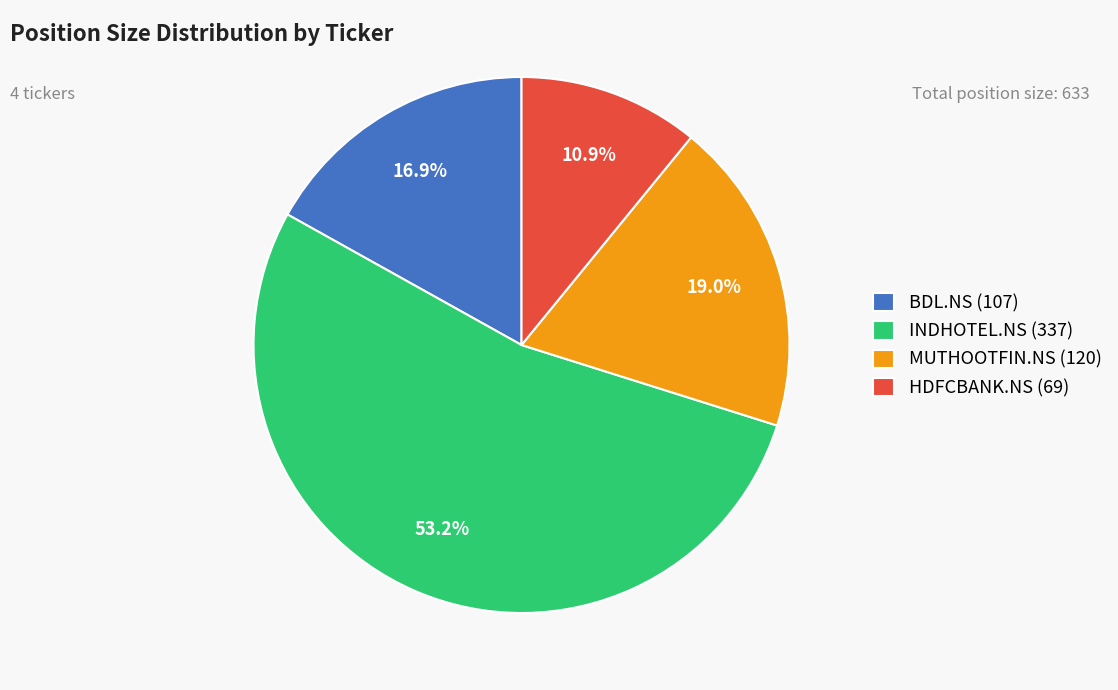

Which category has the smallest portion of the pie?

HDFCBANK.NS